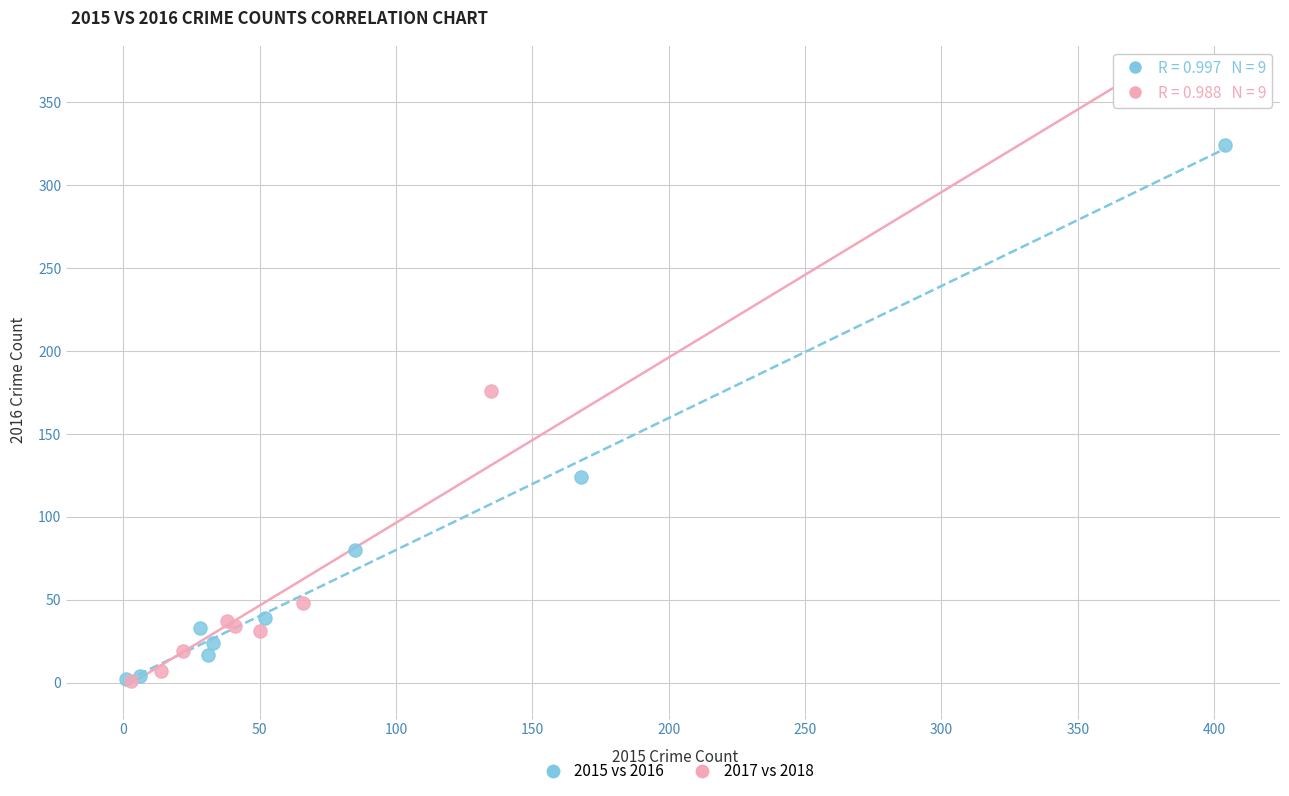

Which series reaches the maximum Y coordinate?

2017 vs 2018